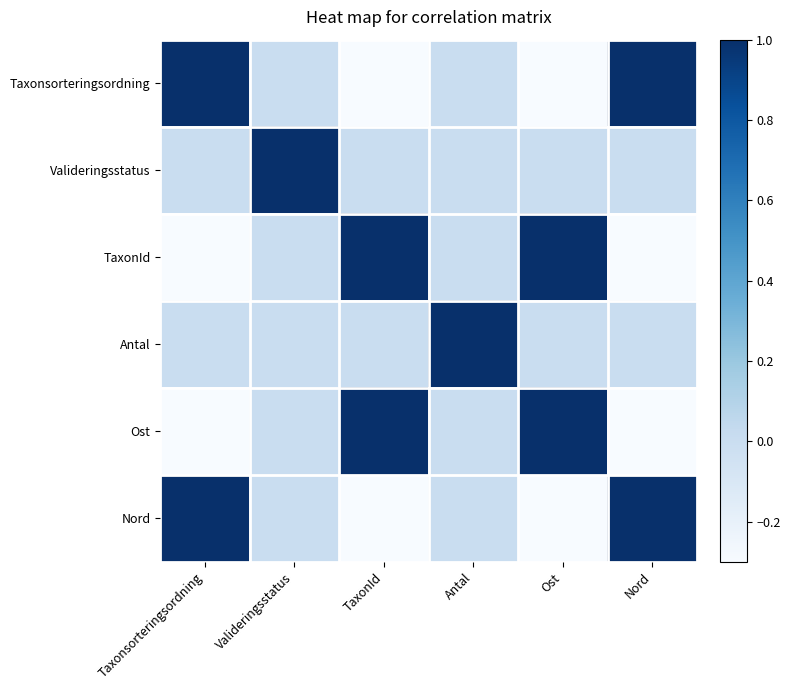

Rank the series at Valideringsstatus from lowest to highest value.

Taxonsorteringsordning, TaxonId, Antal, Ost, Nord, Valideringsstatus